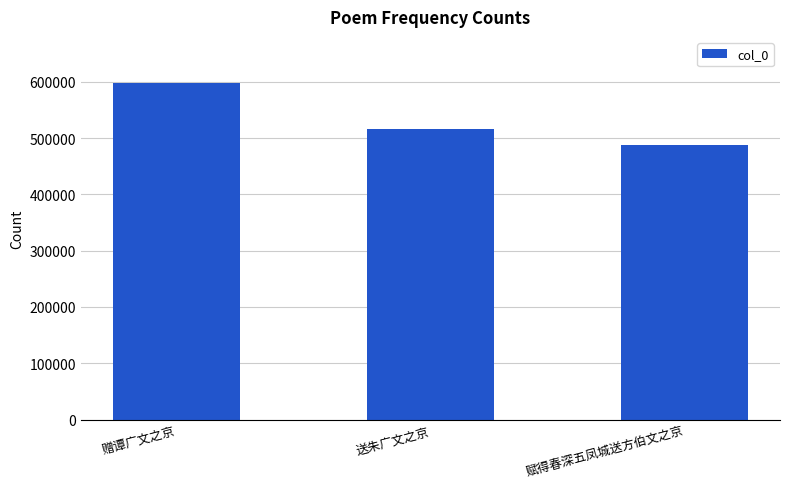

What is the change in value from 送朱广文之京 to 赋得春深五凤城送方伯文之京?

-28493